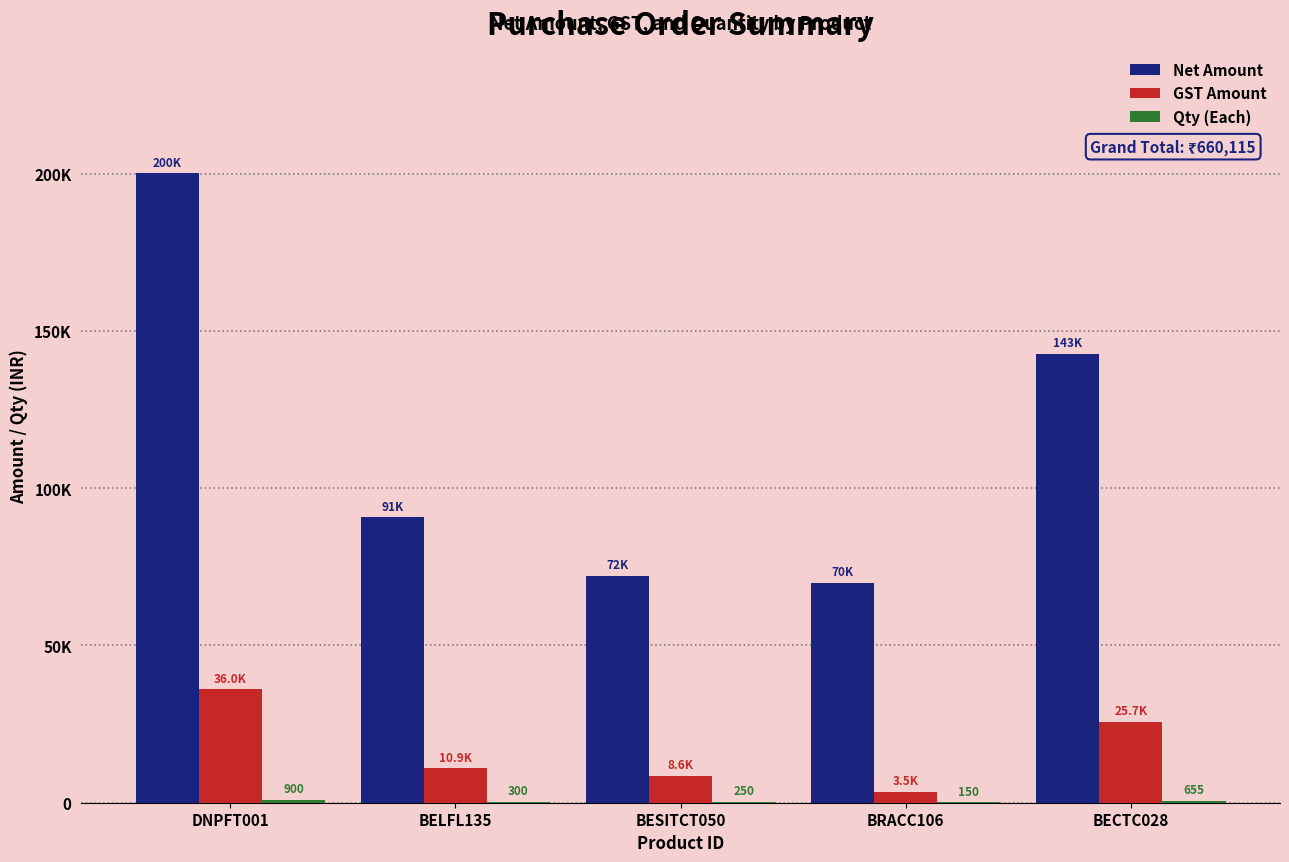

Reading left to right, list all the values displayed in this chart.

Net Amount: 200133.0	90705.0	72032.5	69795.0	142718.0
GST Amount: 36023.9	10884.6	8643.9	3489.8	25689.2
Qty (Each): 900.0	300.0	250.0	150.0	655.0